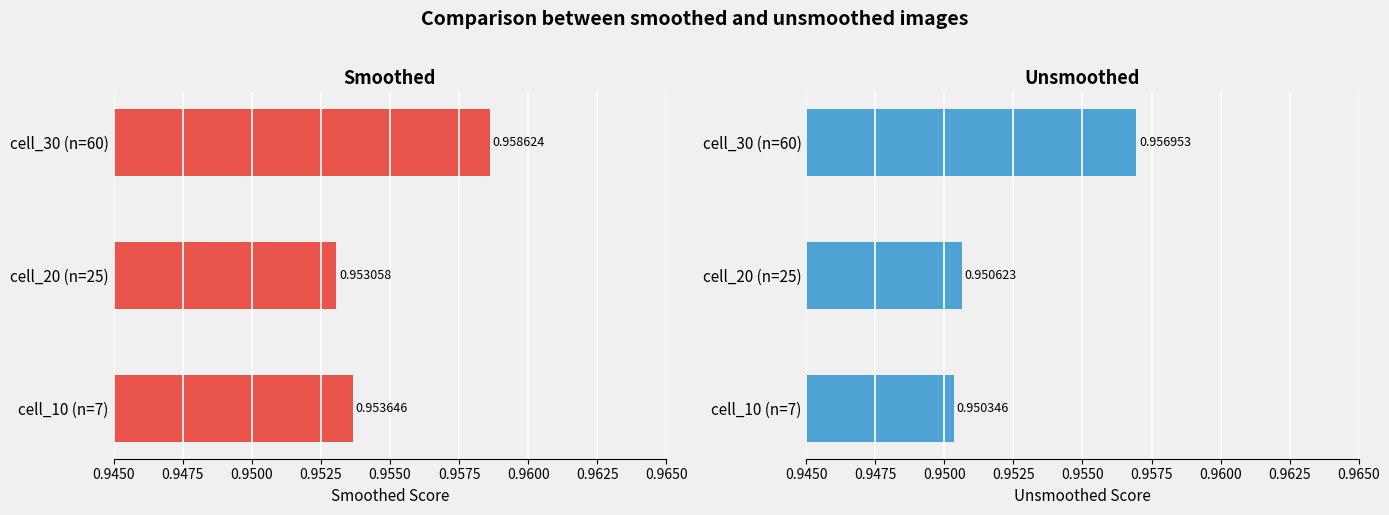

At cell_30 (n=60), list the series in order from largest to smallest.

smoothed, unsmoothed